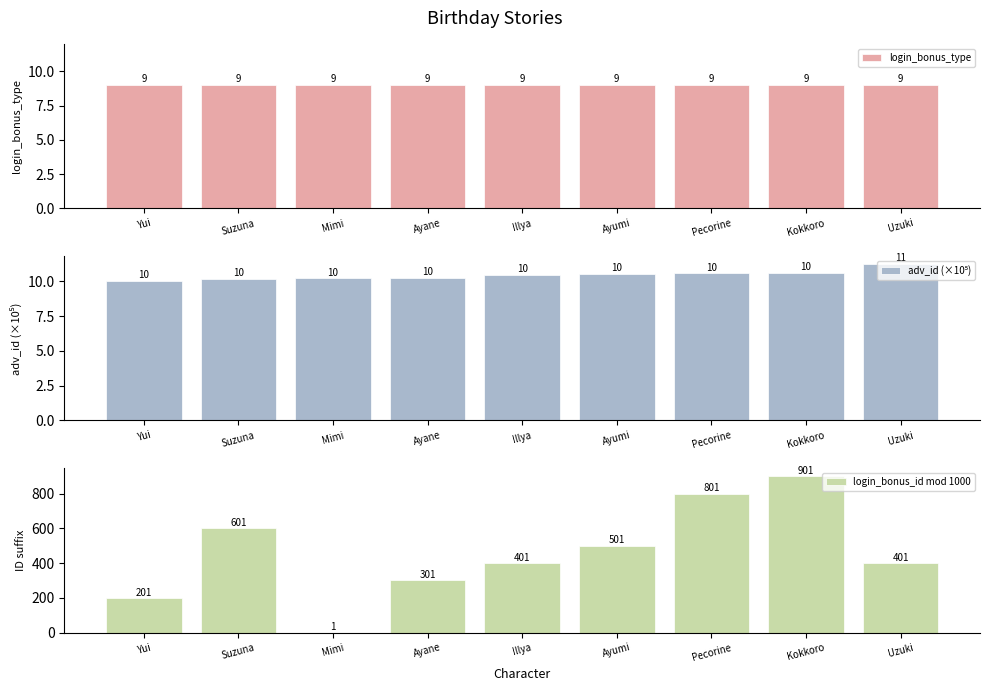

True or false: login_bonus_type has a value of 9.0 at Kokkoro.

True